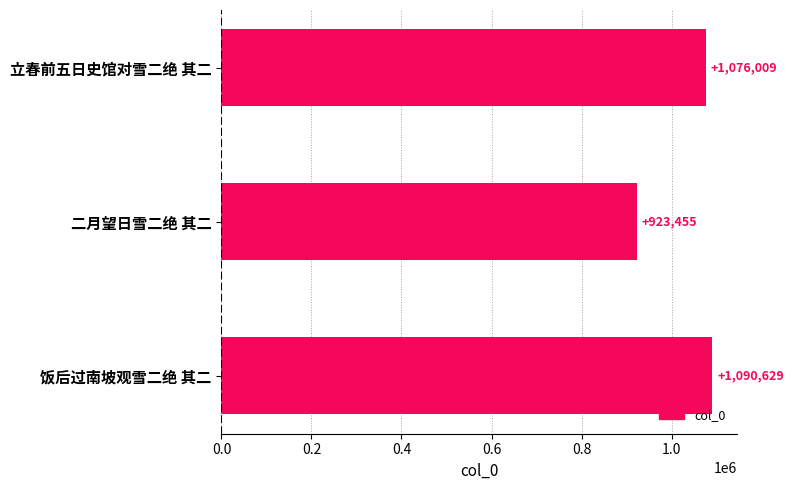

What is the approximate value at 立春前五日史馆对雪二绝 其二, to the nearest 10?

1076010